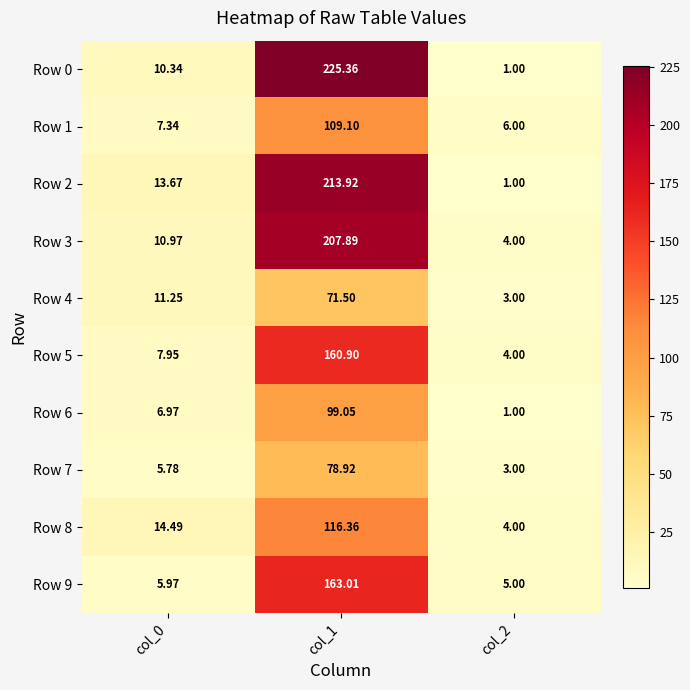

Is the value of Row 4 at col_1 greater than the value of Row 7 at col_0?

Yes